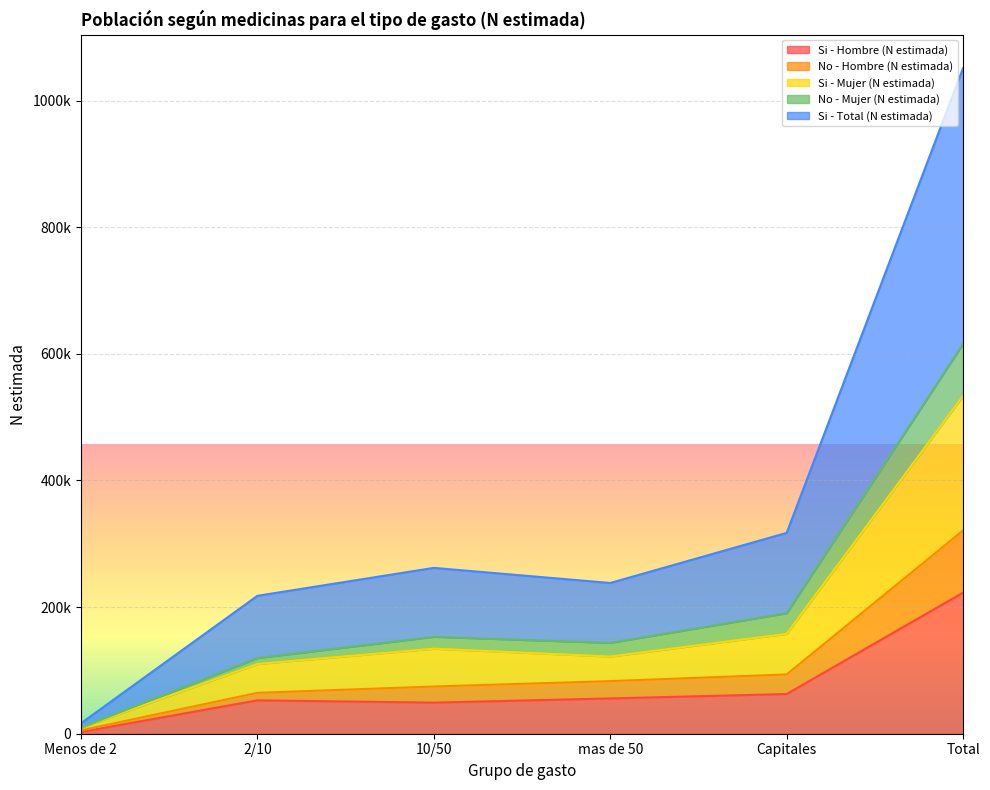

Is it true that No - Hombre (N estimada) equals 328347 at Total?

False